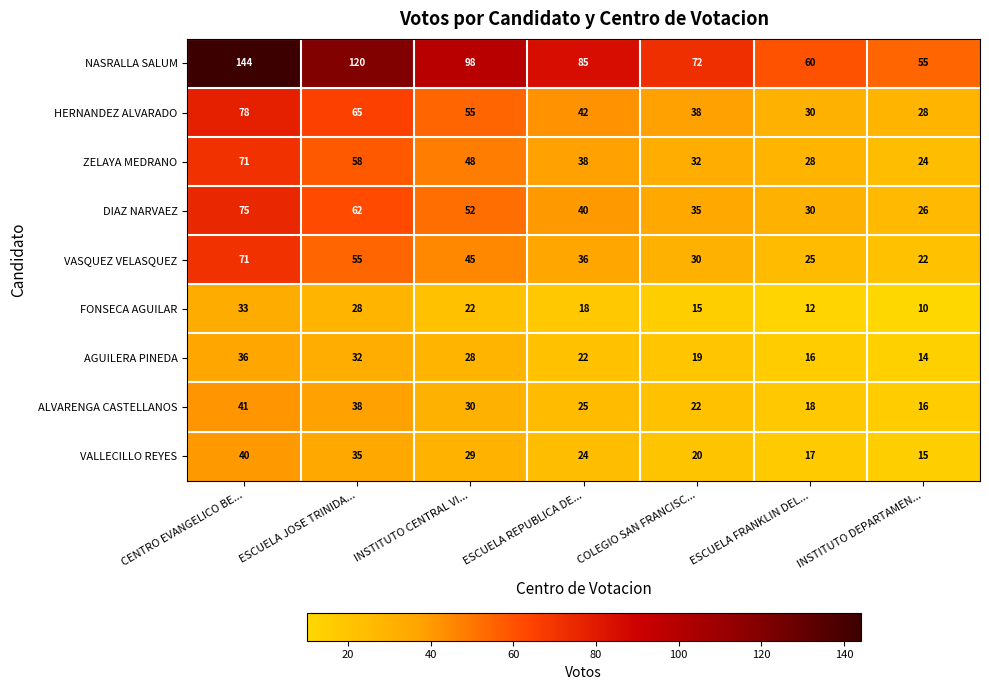

What is the maximum value shown in the chart?

144